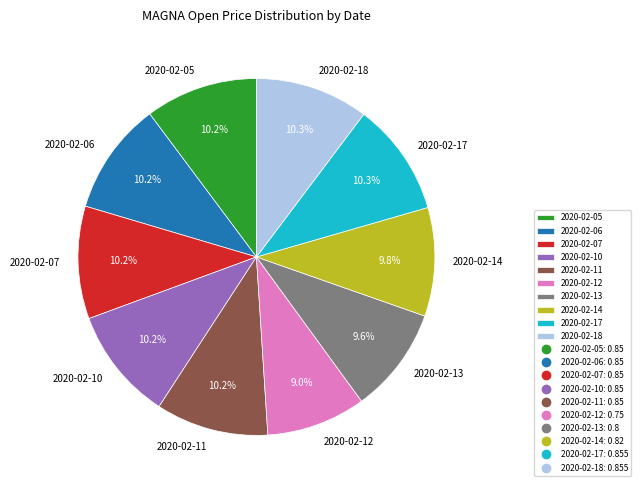

What portion of the pie excludes 2020-02-06?

89.8%